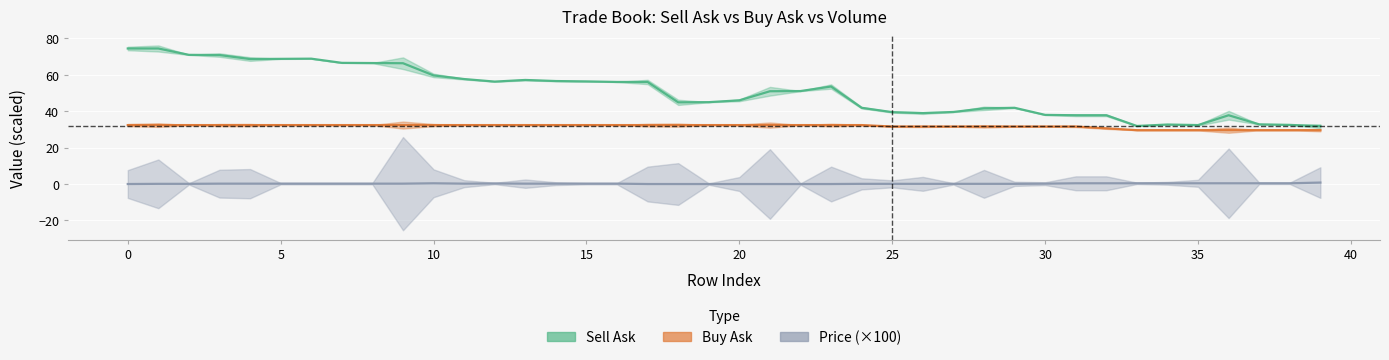

How many price values are between 0 and 1?

40